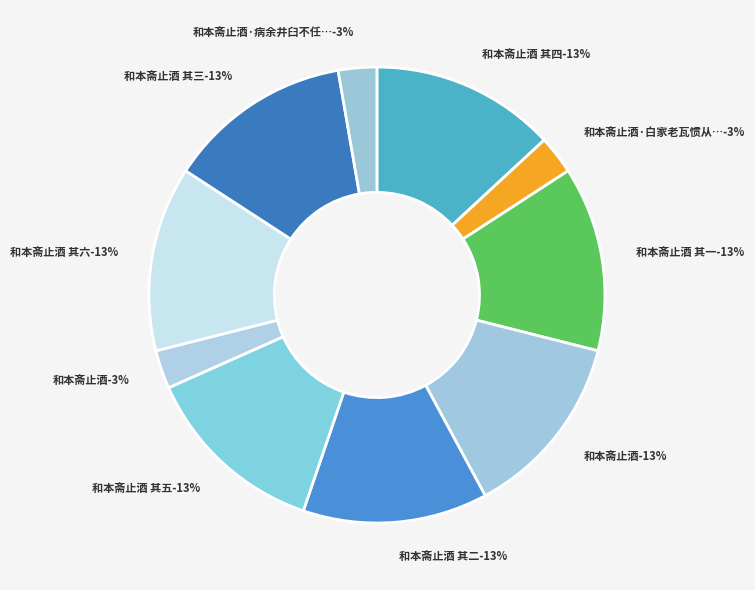

What is the total percentage of 和本斋止酒 其二 and 和本斋止酒 其一?

26.2%